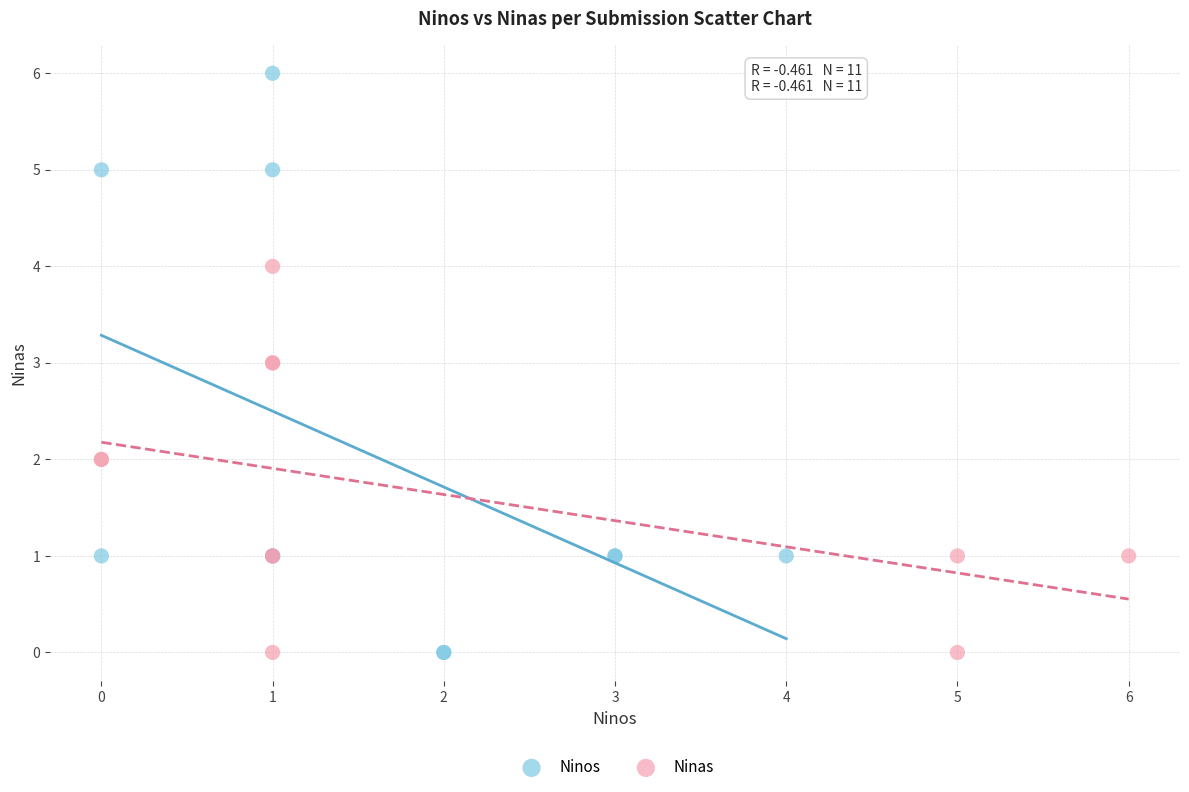

What are all the series names shown in the legend?

Ninos, Ninas